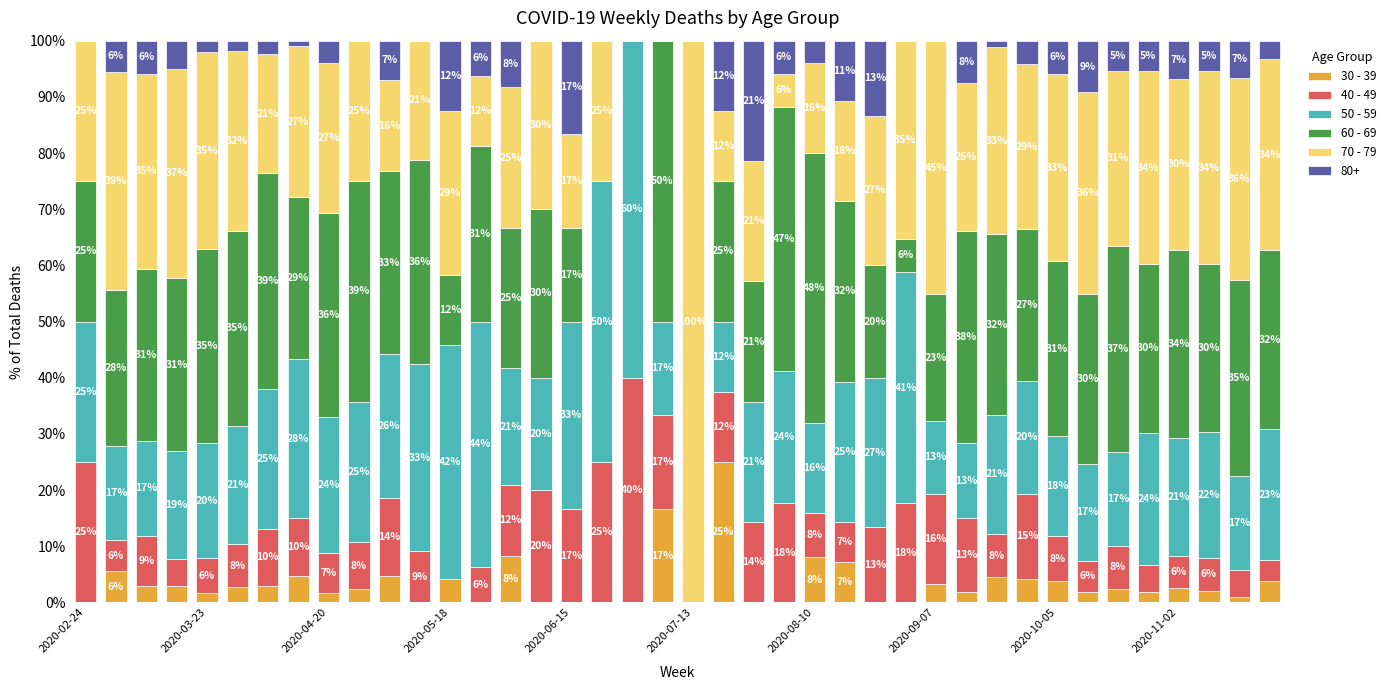

What is the maximum value for 30 - 39?

25.0